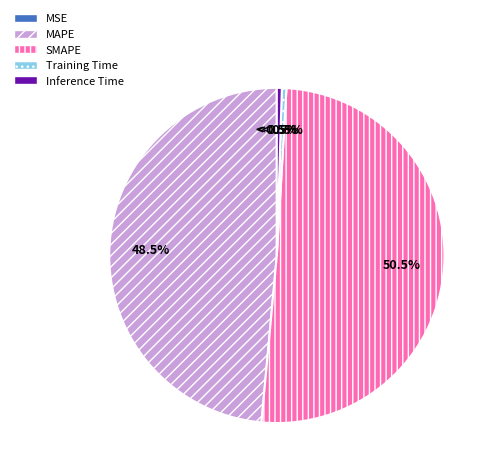

To the nearest percent, what is the difference between the Inference Time and SMAPE slice percentages?

50%